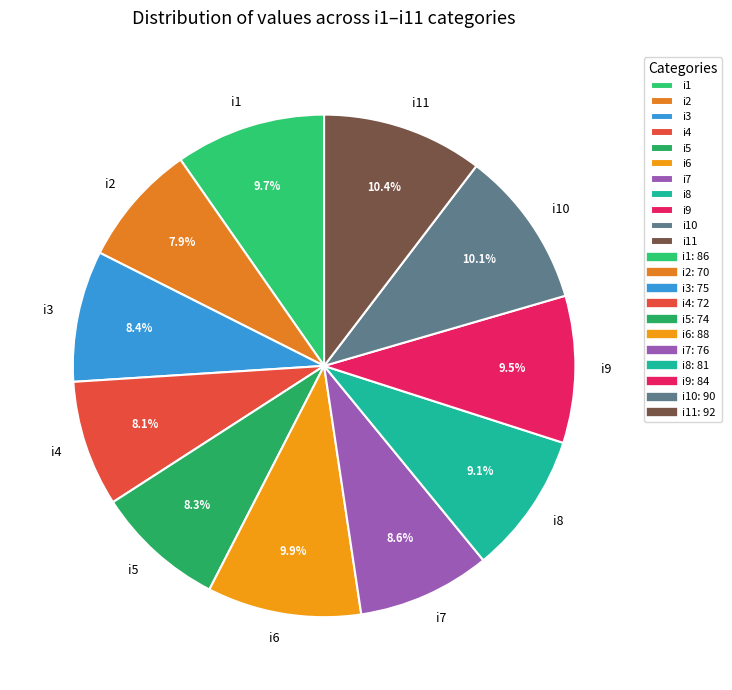

The i4 slice represents 1% of the pie. True or false?

False